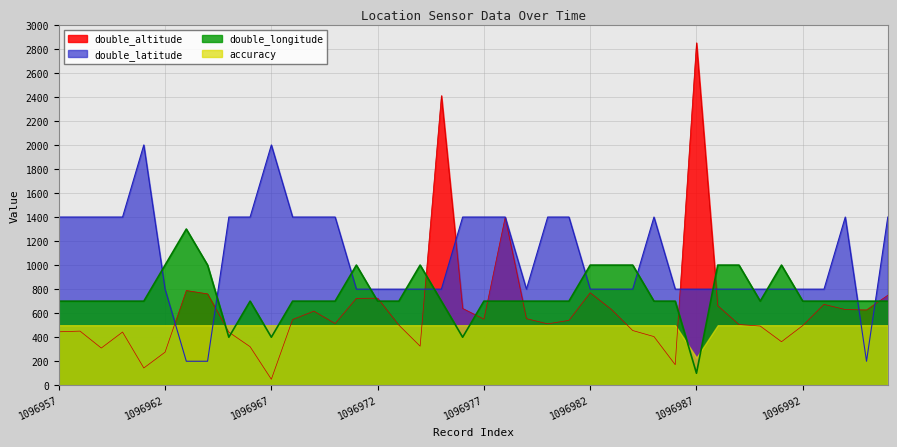

Is the value of double_altitude at 1096986 greater than the value of double_longitude at 1096986?

No